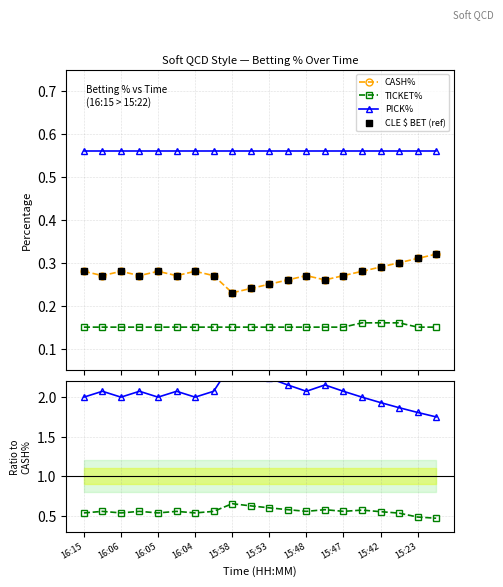

What are all the series names shown in the legend?

CASH%, TICKET%, PICK%, CLE $ BET (ref)